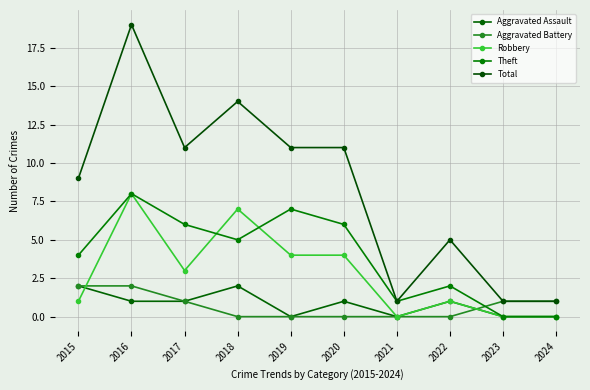

List the series in order of their peak value, lowest first.

Aggravated Assault, Aggravated Battery, Robbery, Theft, Total